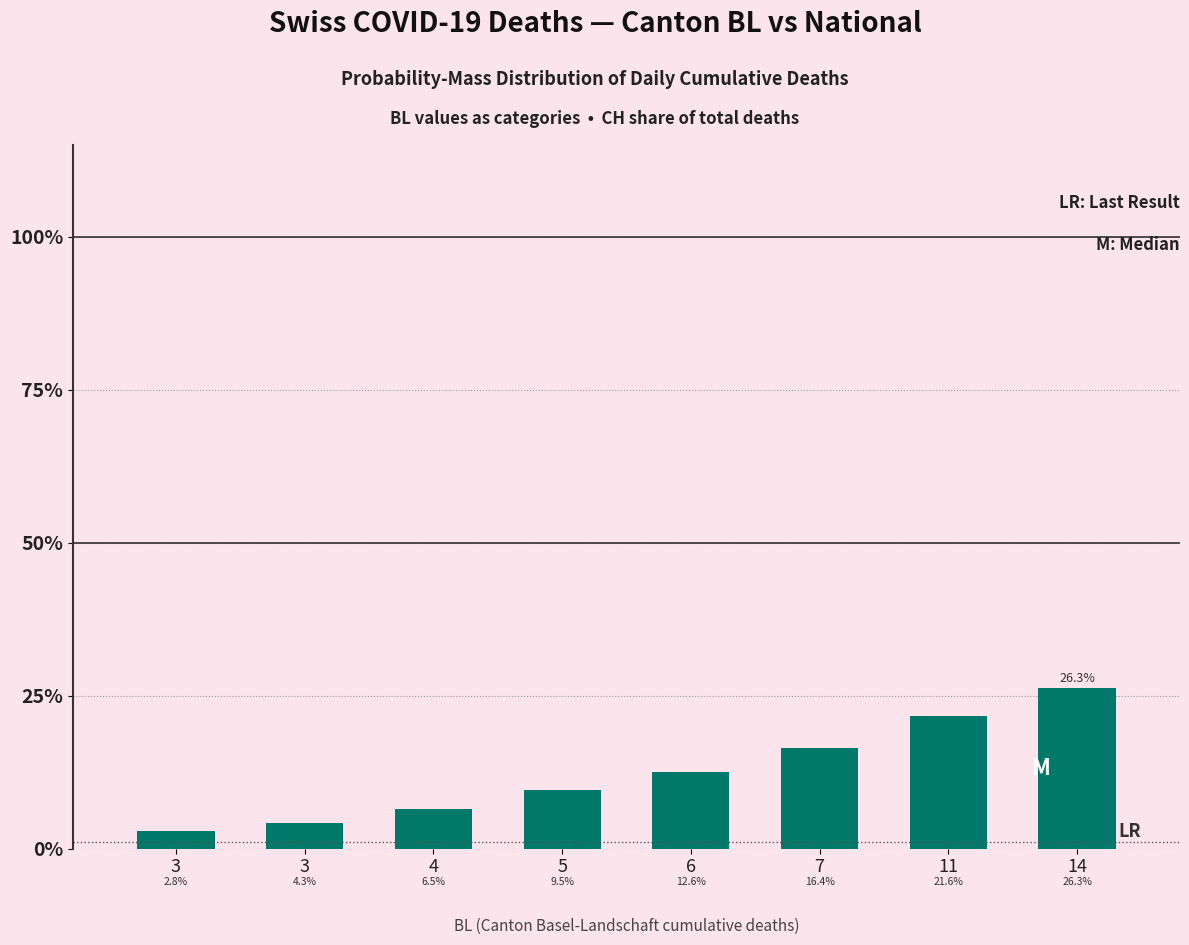

Does the chart contain stacked bars?

No